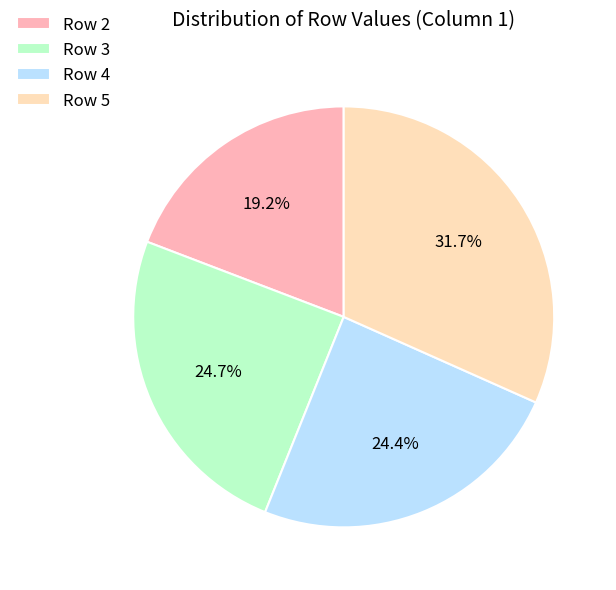

Is there any slice that represents more than half of the pie?

No